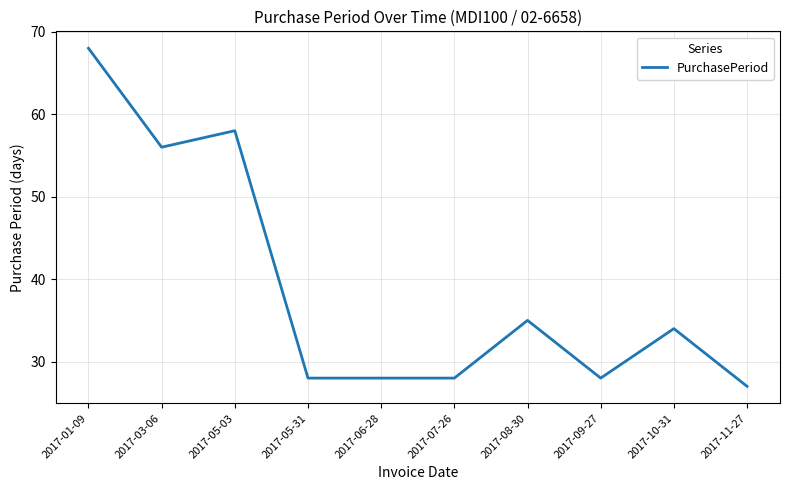

Reading right to left, list all the values displayed in this chart.

2017-11-27=27	2017-10-31=34	2017-09-27=28	2017-08-30=35	2017-07-26=28	2017-06-28=28	2017-05-31=28	2017-05-03=58	2017-03-06=56	2017-01-09=68